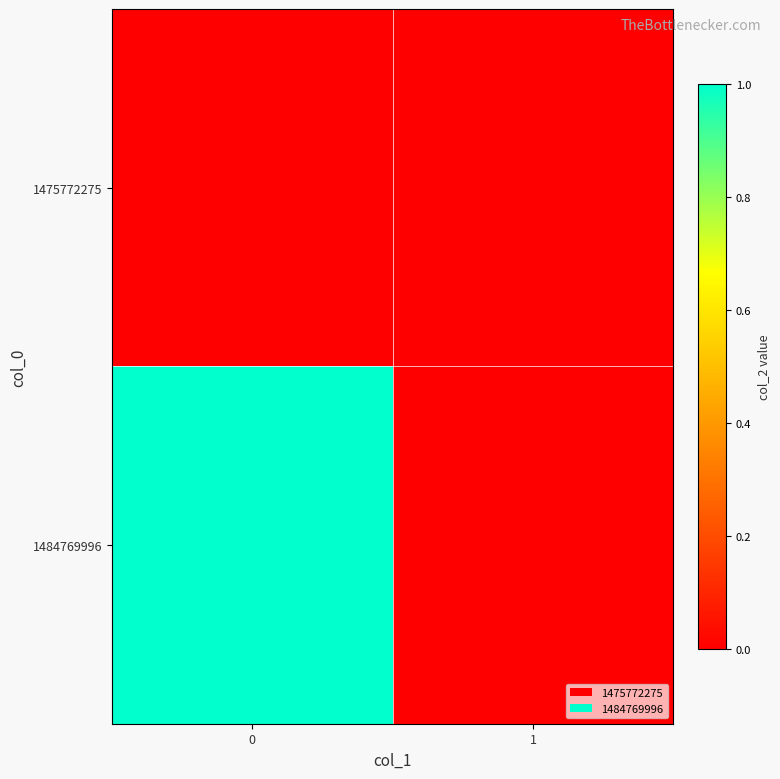

Which has a higher value, 1 or 0?

1